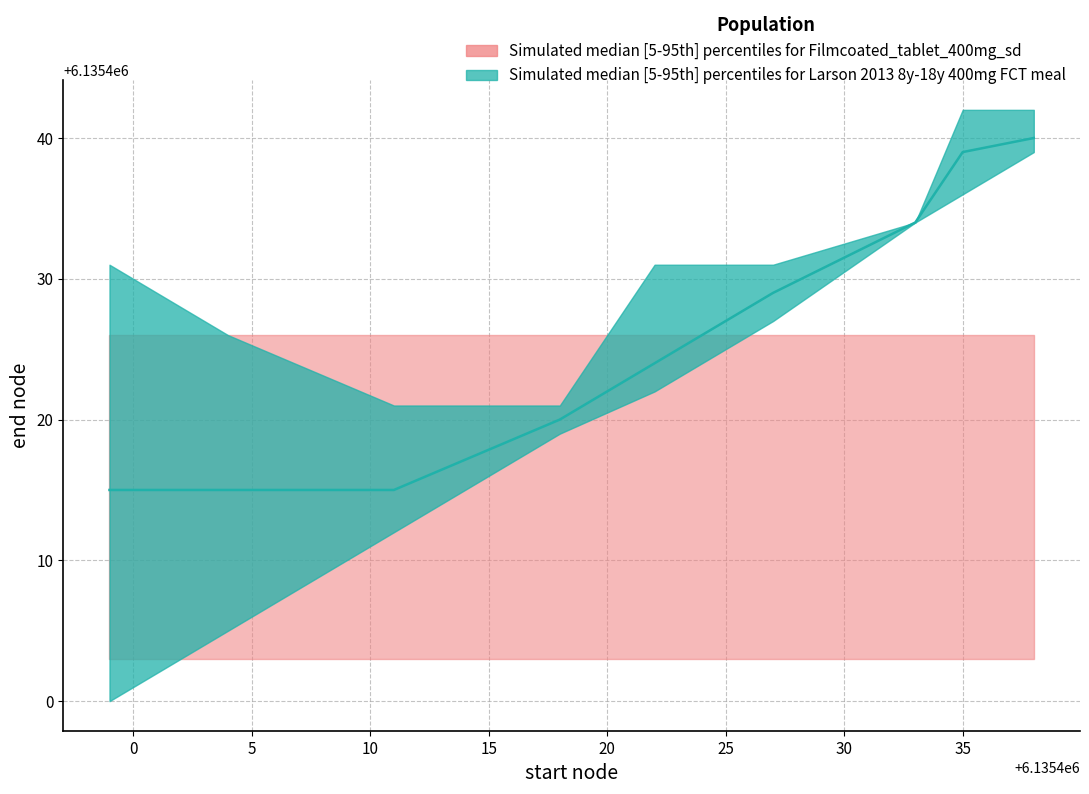

True or false: end_upper has more than 1 interior local peaks.

False